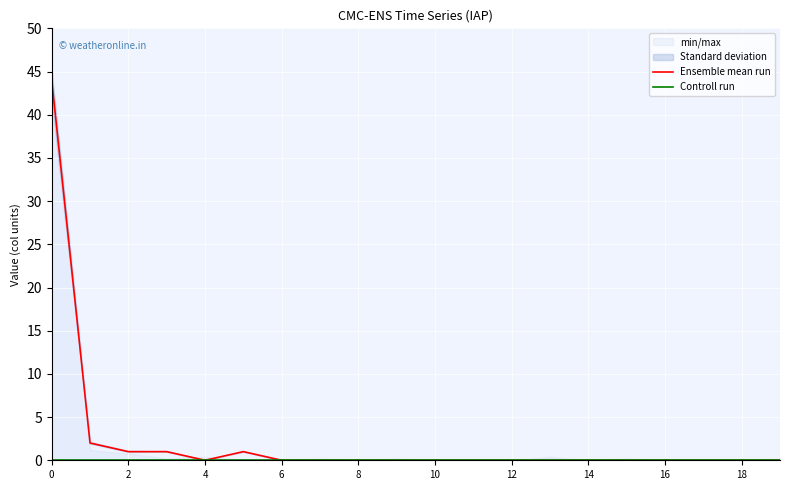

True or false: Ensemble mean run and Controll run intersect in this chart.

False